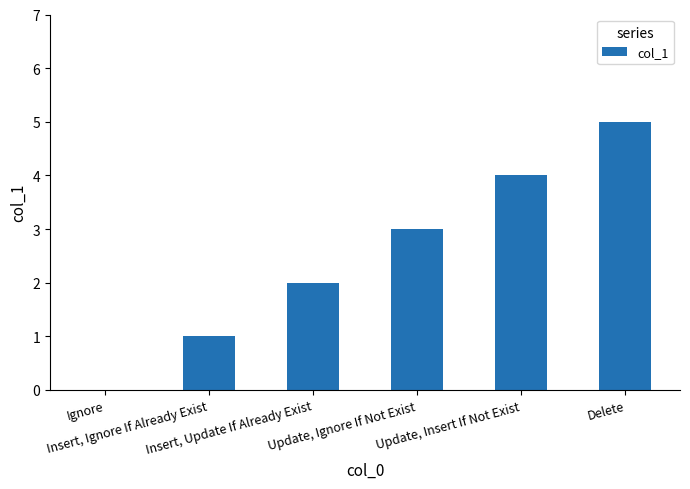

What is the greatest value displayed?

5